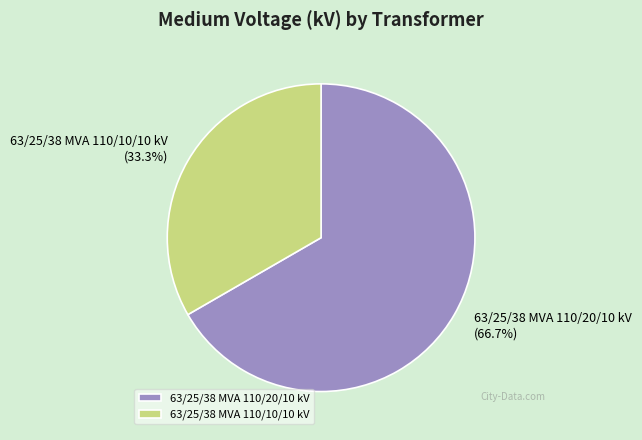

How many segments does this pie chart have?

2